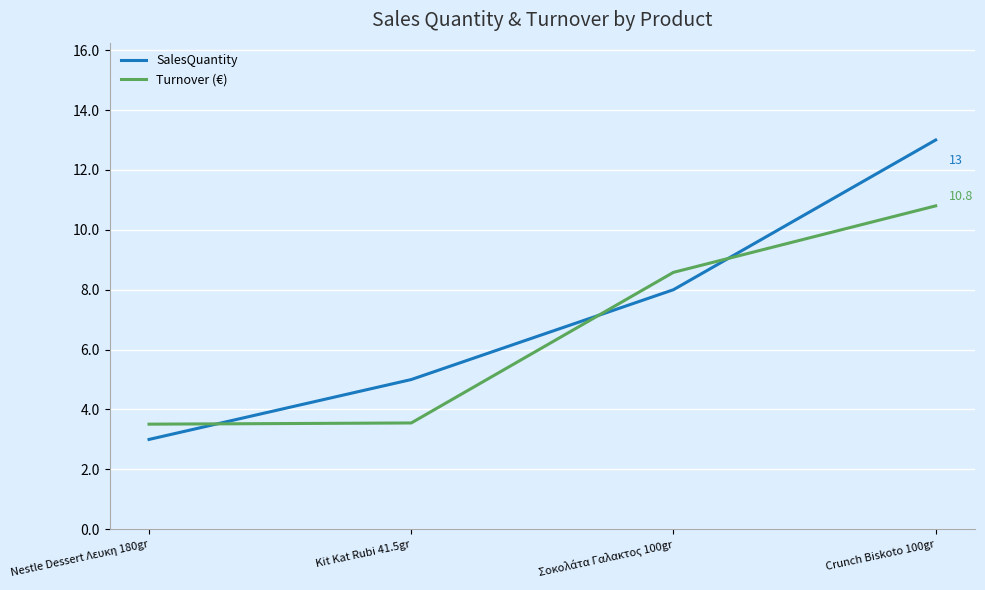

What is the difference between the maximum and minimum values in the SalesQuantity series?

10.0